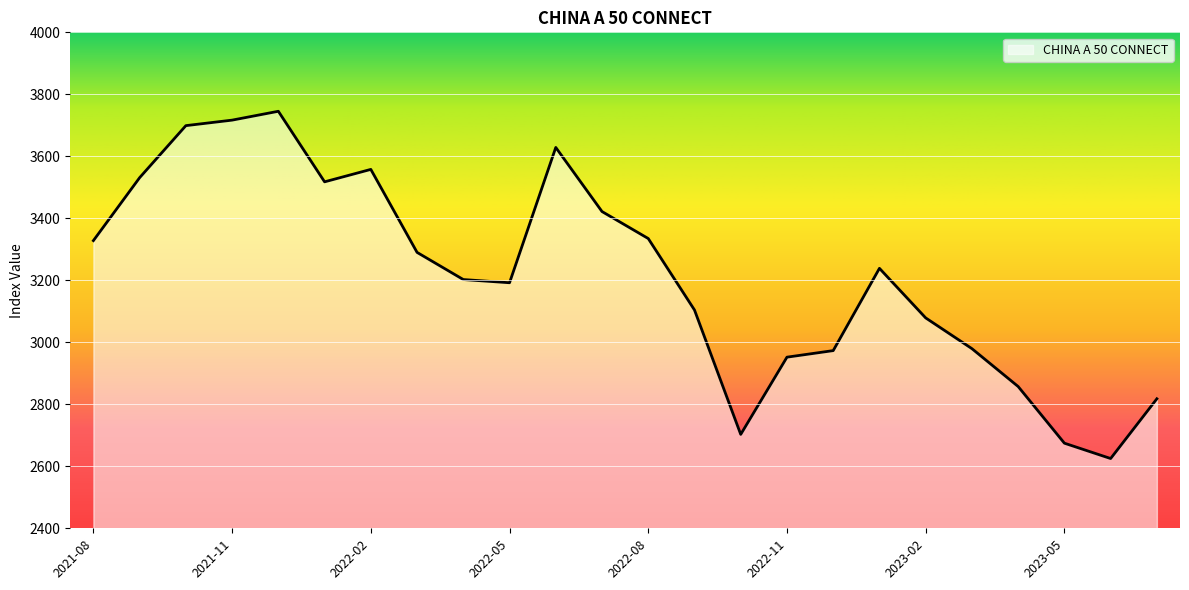

Does the chart have visible grid lines?

Yes